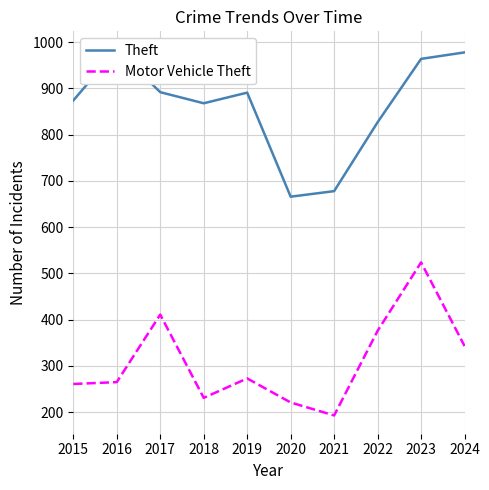

Read the Motor Vehicle Theft value at 2023, to the nearest 5.

525